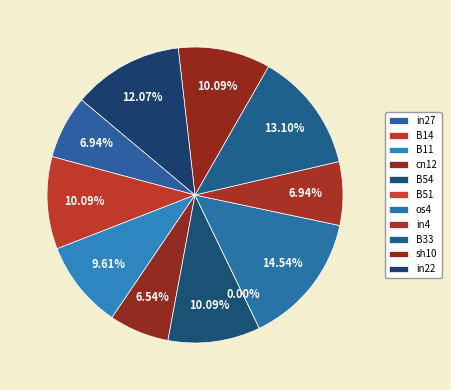

To the nearest percent, what portion does cn12 represent?

7%